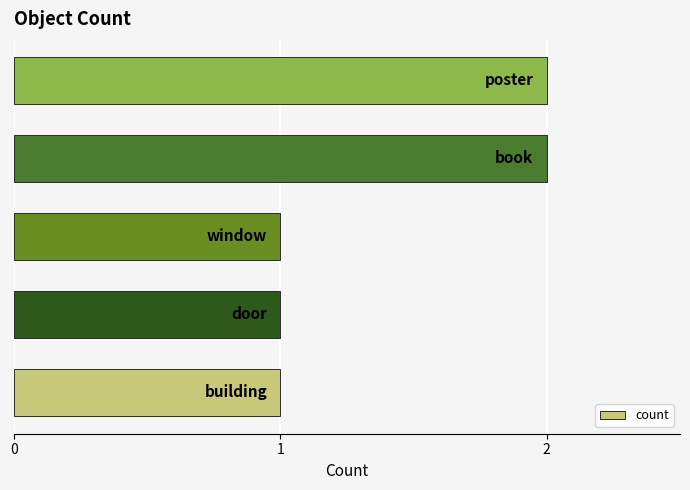

Reading bottom to top, what are all the values shown in this chart?

1	1	1	2	2